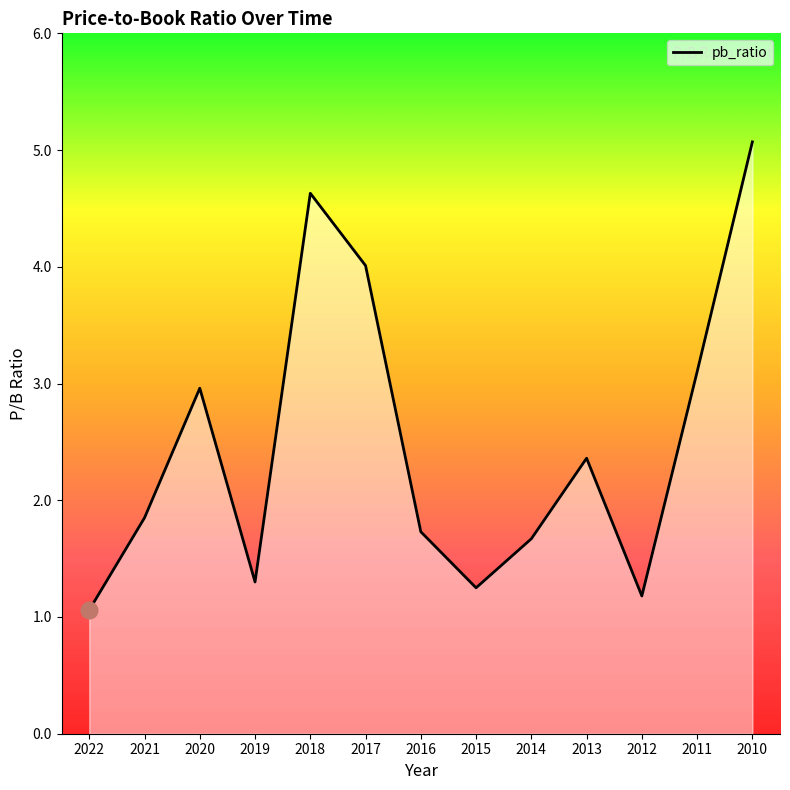

What is the sum of all values?

32.2